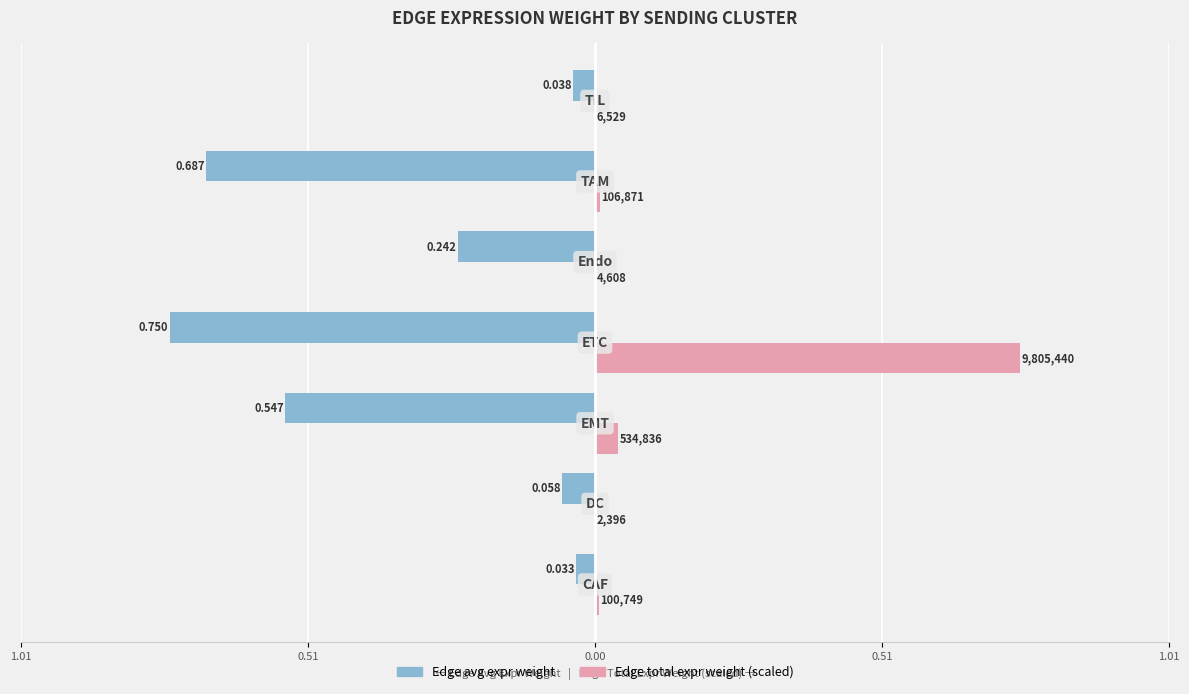

What are all the series names shown in the legend?

Edge avg expr weight, Edge total expr weight (scaled)